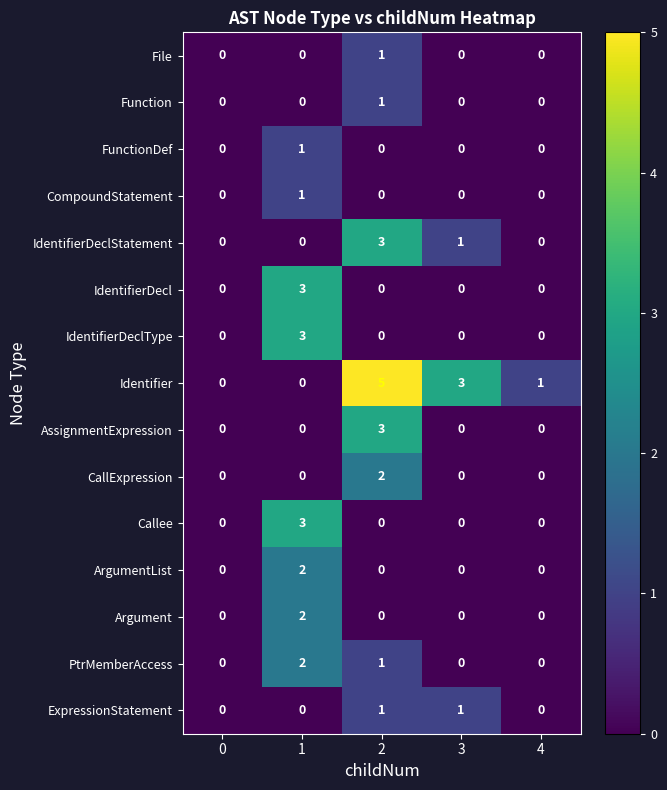

Is the value of AssignmentExpression at 2 greater than the value of Callee at 3?

Yes